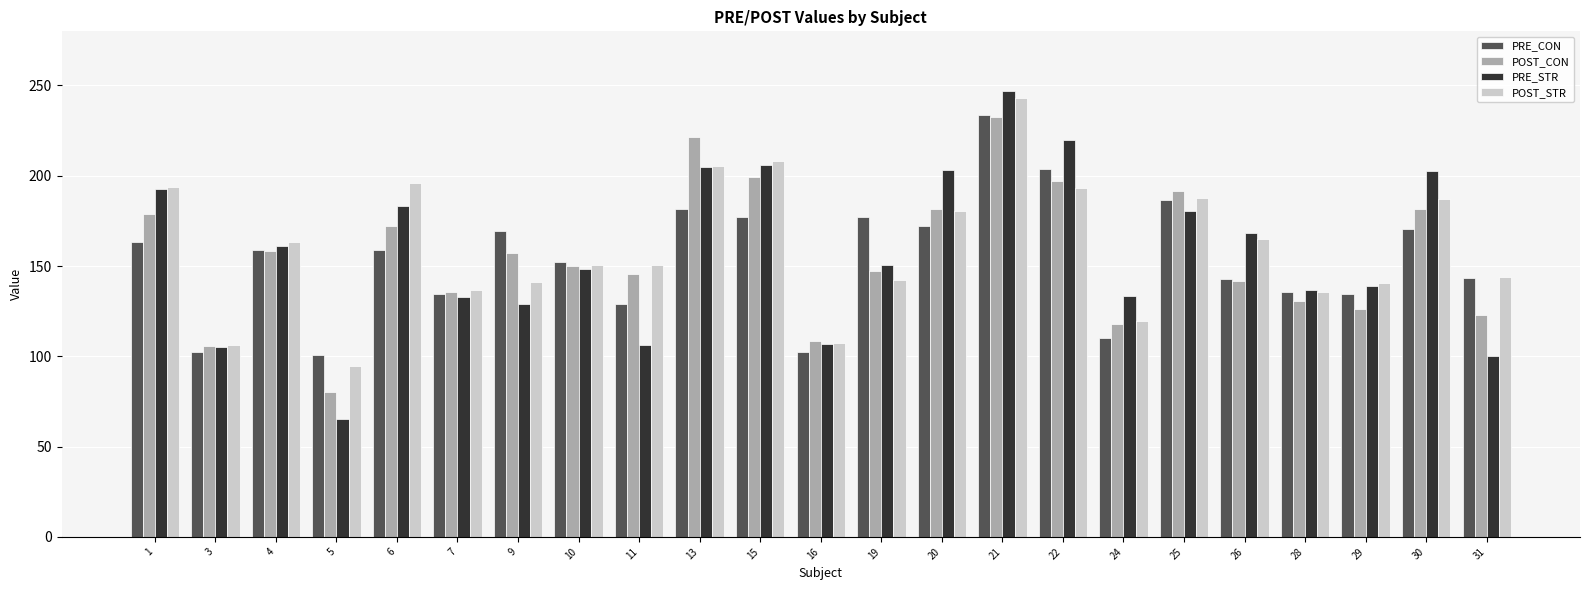

How many values in the PRE_STR series exceed 150?

12